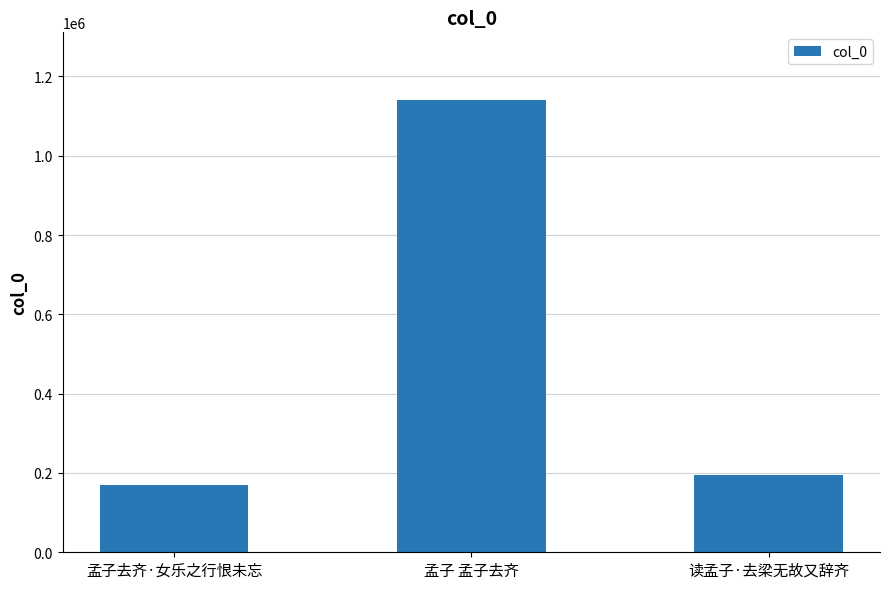

What is the change in value from 孟子 孟子去齐 to 读孟子·去梁无故又辞齐?

-944439